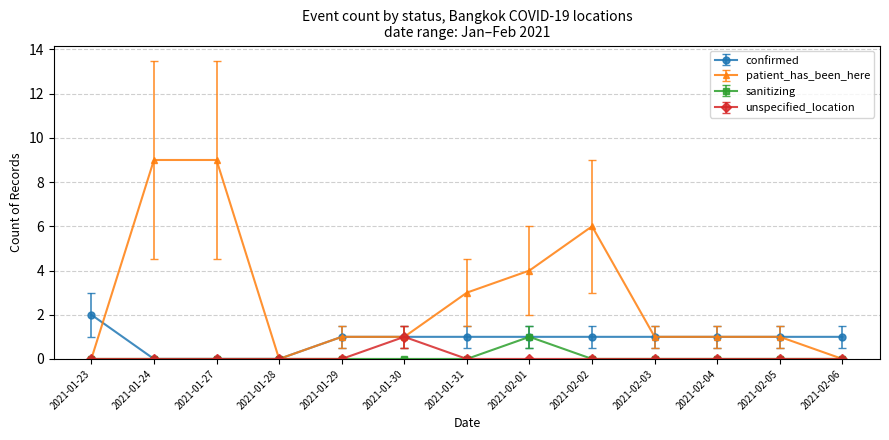

At how many categories does at least one series exceed 5?

3